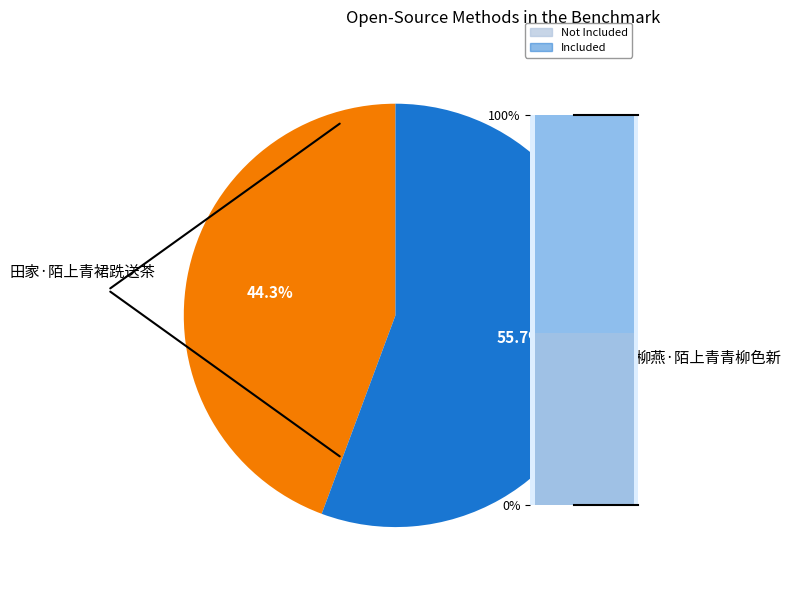

Does 田家·陌上青裙跣送茶 account for over 50% of the chart?

No